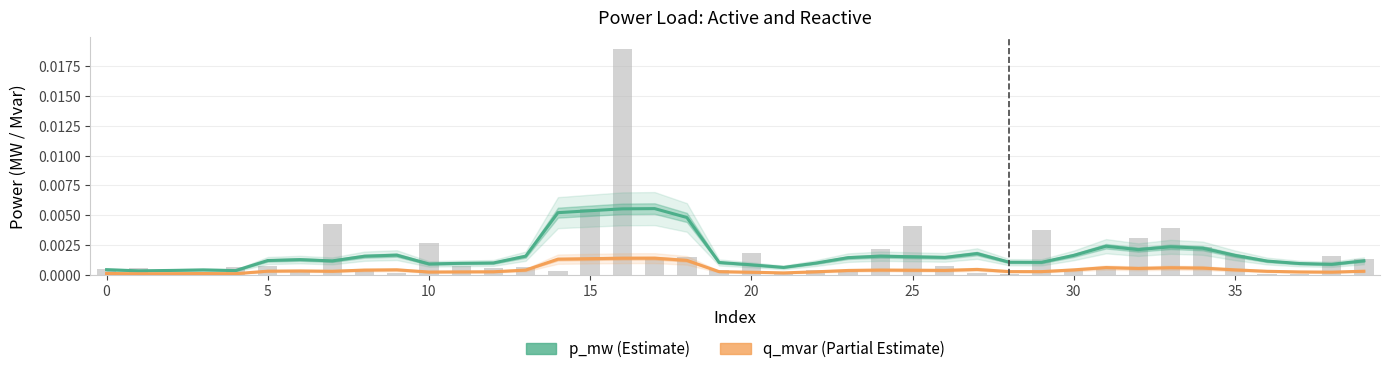

The value of p_mw at 0 is 0.0. True or false?

False